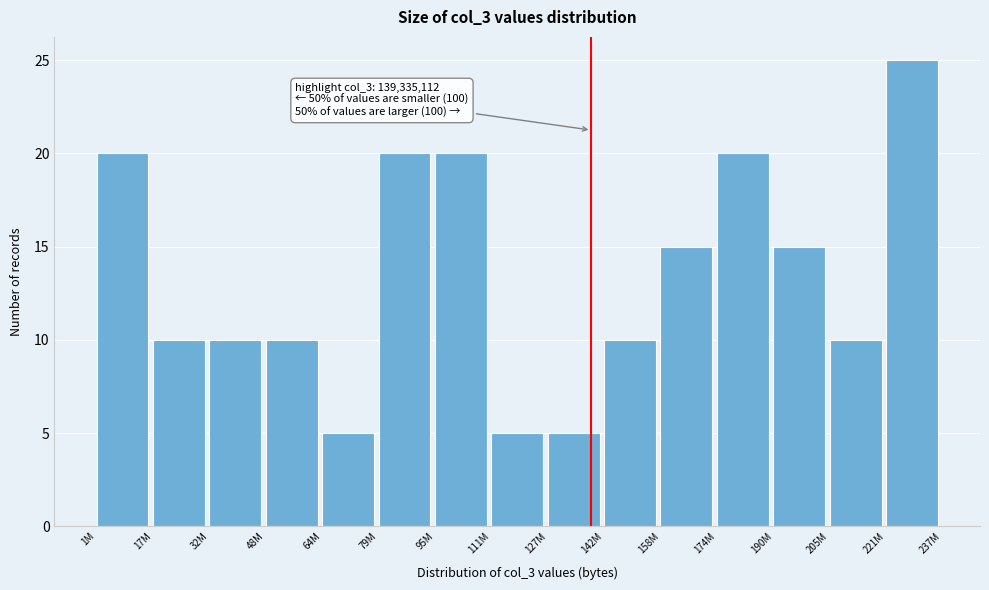

Reading left to right, extract all data points from this chart.

1M=20	17M=10	32M=10	48M=10	64M=5	79M=20	95M=20	111M=5	127M=5	142M=10	158M=15	174M=20	190M=15	205M=10	221M=25